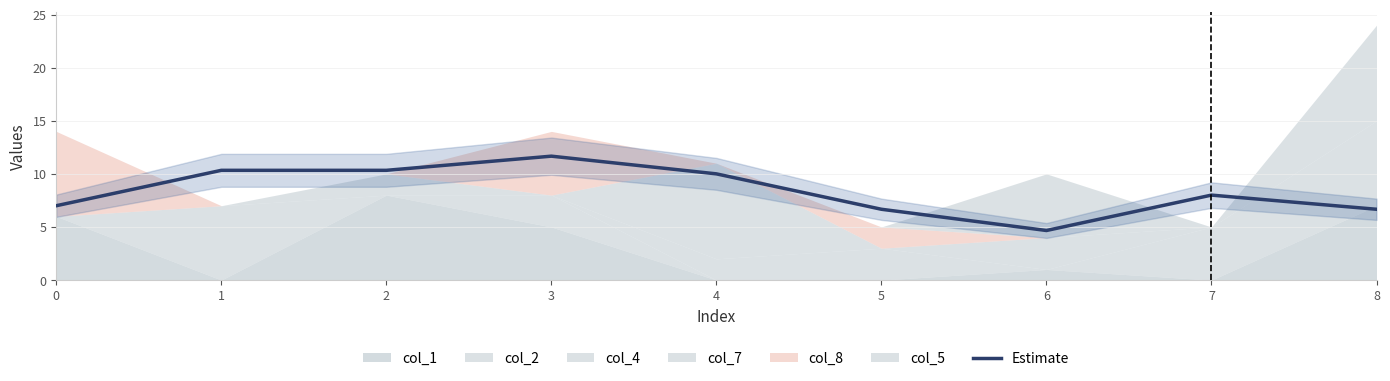

How many interior local valleys (lower than both neighbors) does the data have?

1